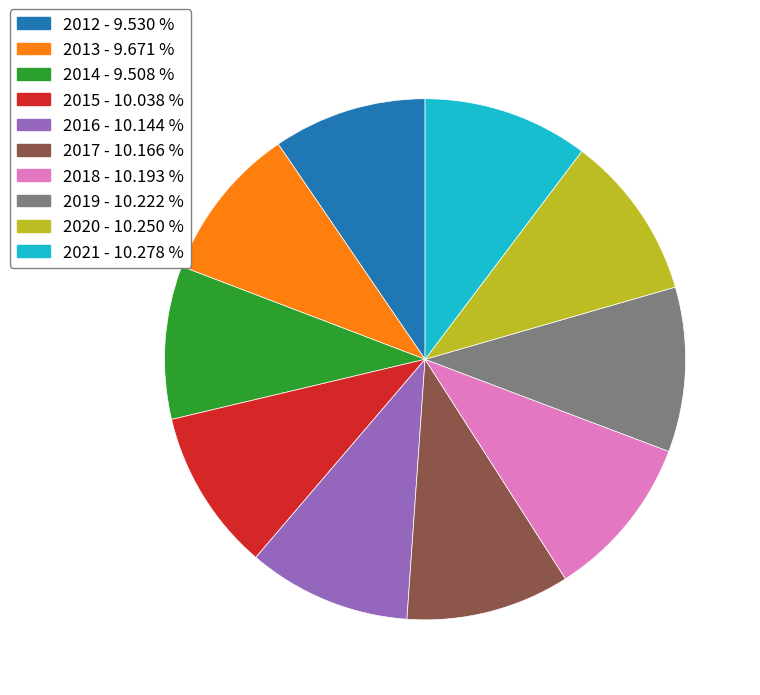

Does 2019 - 10.222 % account for over 50% of the chart?

No